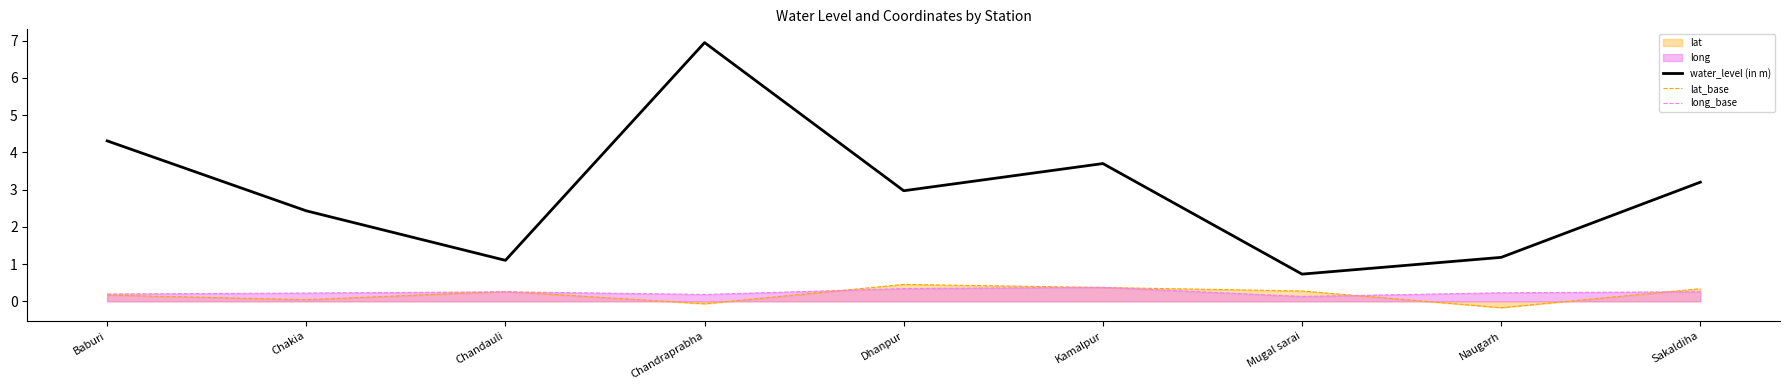

True or false: lat_base and long_base intersect in this chart.

True